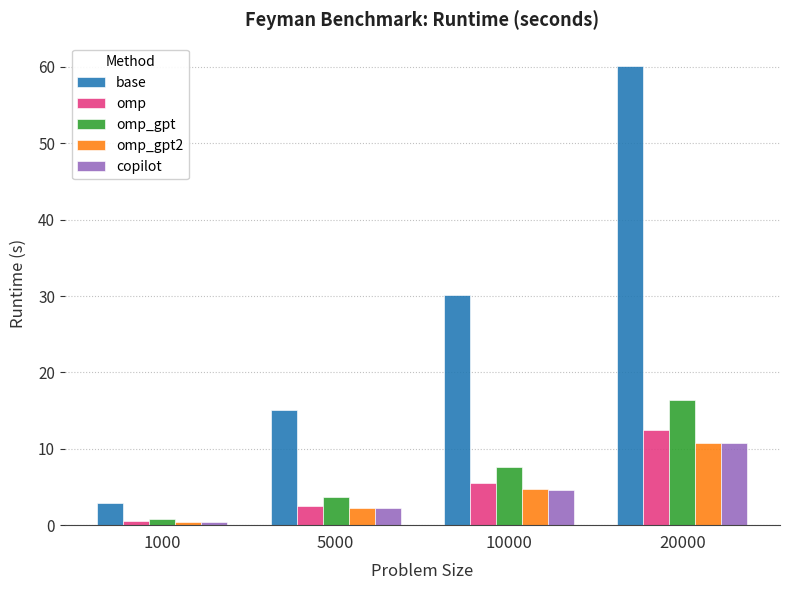

At which label does omp_gpt reach its minimum?

1000